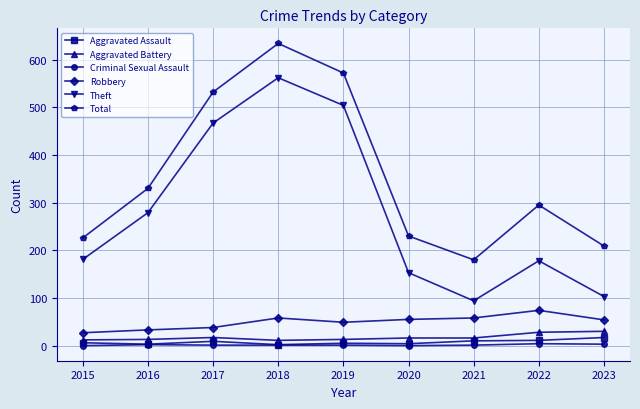

The value of Total at 2015 is 135. True or false?

False